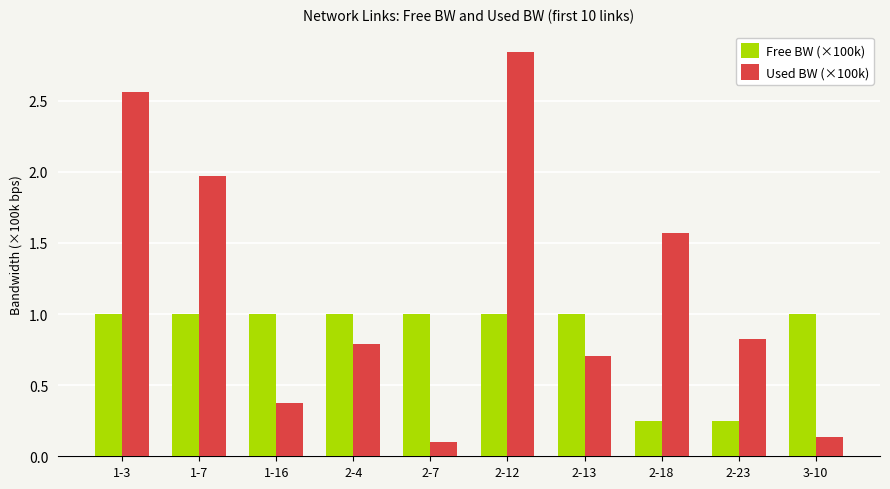

Rank the series by their average value, from lowest to highest.

Free BW (×100k), Used BW (×100k)